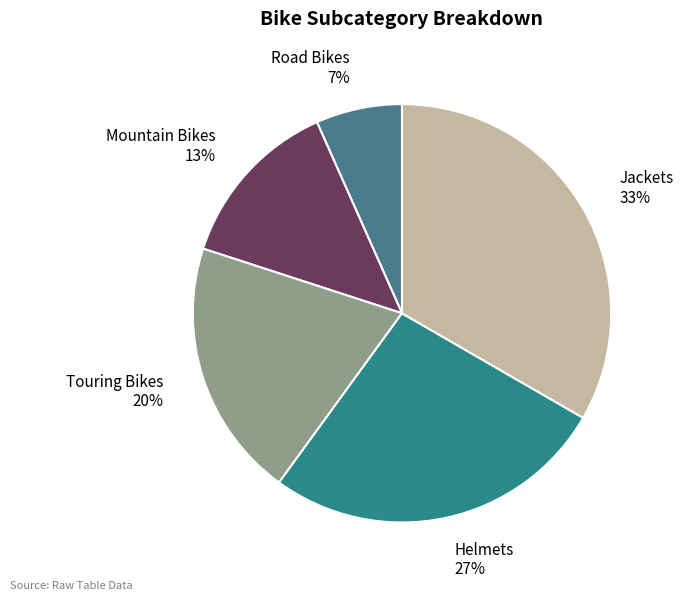

The Touring Bikes slice represents 12% of the pie. True or false?

False